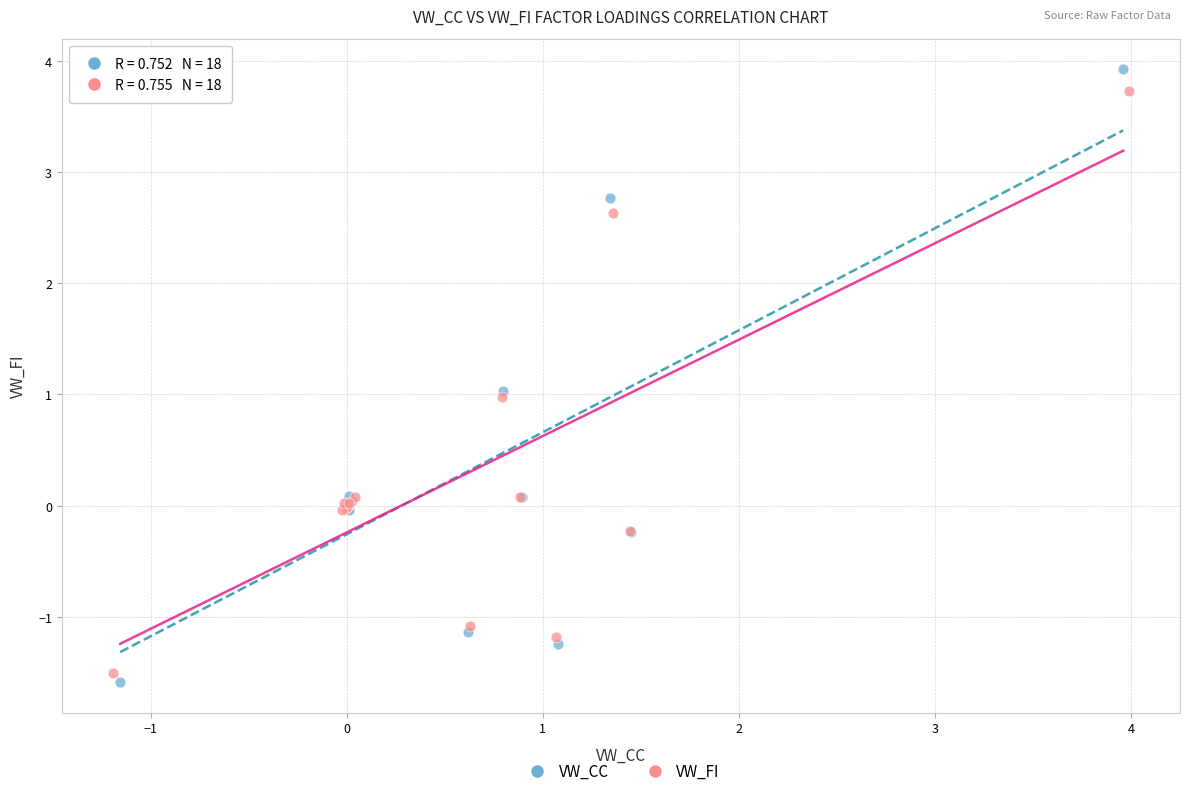

What are all the series names shown in the legend?

VW_CC, VW_FI